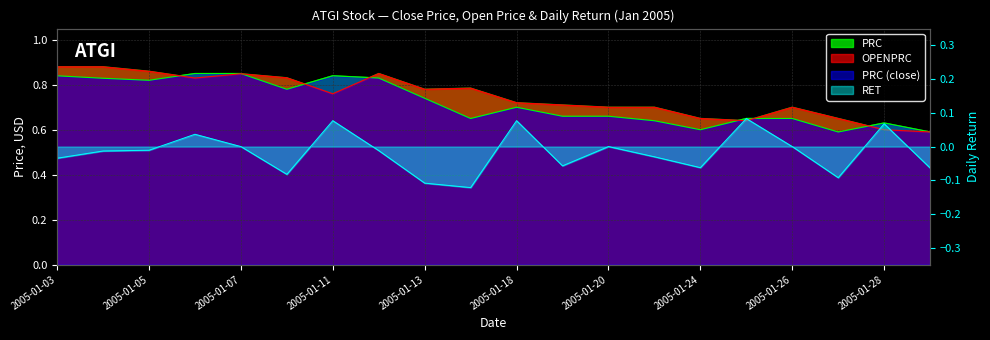

Reading right to left, transcribe all the data shown in this chart.

PRC: 2005-01-31=0.6	2005-01-28=0.6	2005-01-27=0.6	2005-01-26=0.7	2005-01-25=0.7	2005-01-24=0.6	2005-01-21=0.6	2005-01-20=0.7	2005-01-19=0.7	2005-01-18=0.7	2005-01-14=0.7	2005-01-13=0.7	2005-01-12=0.8	2005-01-11=0.8	2005-01-10=0.8	2005-01-07=0.8	2005-01-06=0.8	2005-01-05=0.8	2005-01-04=0.8	2005-01-03=0.8
OPENPRC: 2005-01-31=0.6	2005-01-28=0.6	2005-01-27=0.7	2005-01-26=0.7	2005-01-25=0.6	2005-01-24=0.7	2005-01-21=0.7	2005-01-20=0.7	2005-01-19=0.7	2005-01-18=0.7	2005-01-14=0.8	2005-01-13=0.8	2005-01-12=0.8	2005-01-11=0.8	2005-01-10=0.8	2005-01-07=0.8	2005-01-06=0.8	2005-01-05=0.9	2005-01-04=0.9	2005-01-03=0.9
RET: 2005-01-31=-0.1	2005-01-28=0.1	2005-01-27=-0.1	2005-01-26=0.0	2005-01-25=0.1	2005-01-24=-0.1	2005-01-21=-0.0	2005-01-20=0.0	2005-01-19=-0.1	2005-01-18=0.1	2005-01-14=-0.1	2005-01-13=-0.1	2005-01-12=-0.0	2005-01-11=0.1	2005-01-10=-0.1	2005-01-07=0.0	2005-01-06=0.0	2005-01-05=-0.0	2005-01-04=-0.0	2005-01-03=-0.0